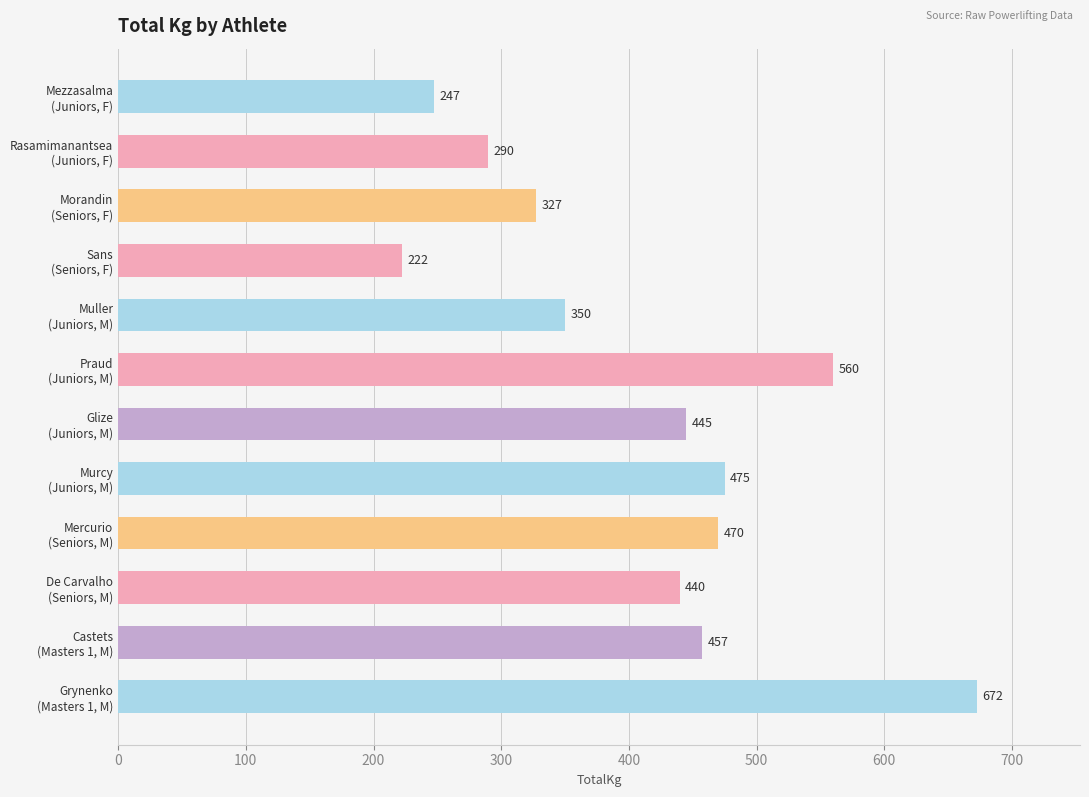

What is the value of the 2nd bar from the top?

290.0